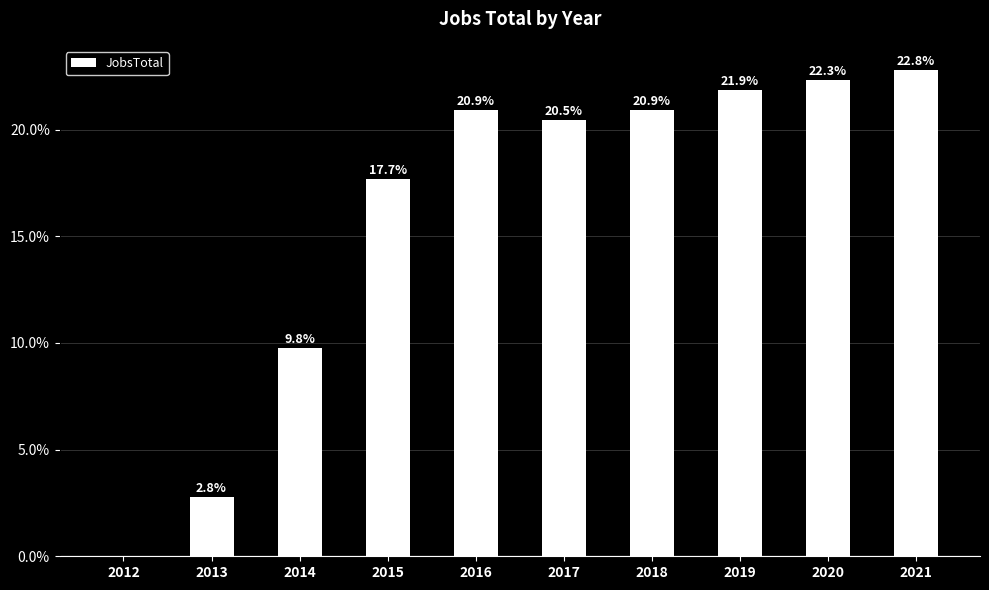

What is the change in value from 2018 to 2020?

+1.4